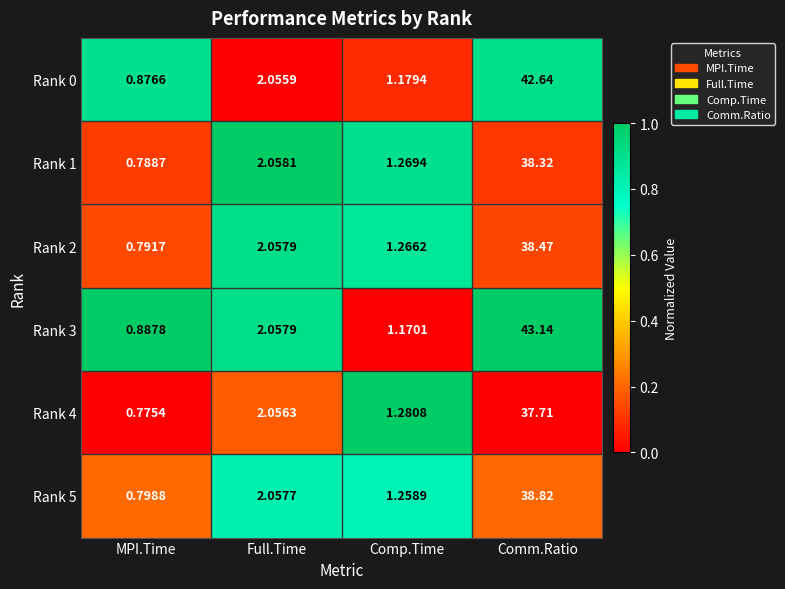

Where does the Rank 0 series first go above 2?

Full.Time